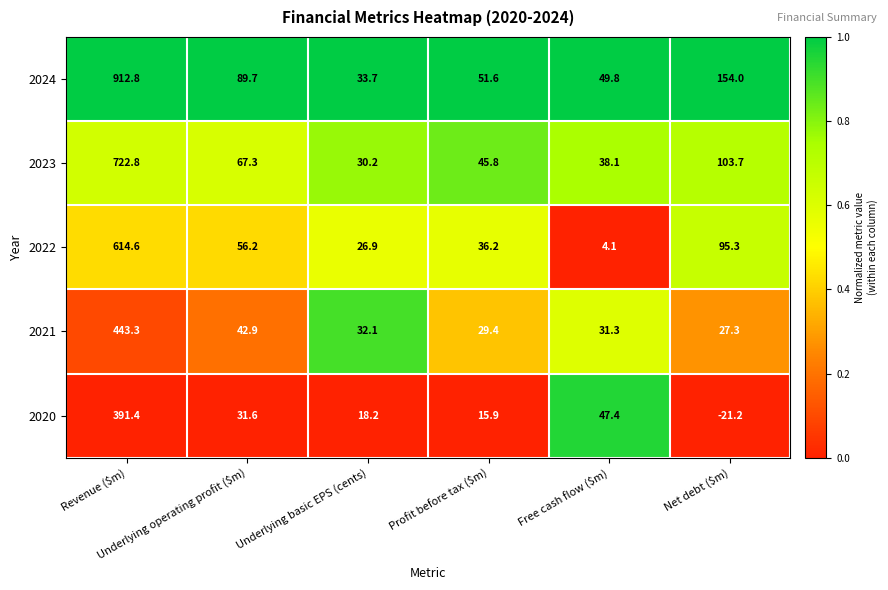

What is the difference between the maximum and minimum values in the 2021 series?

416.0